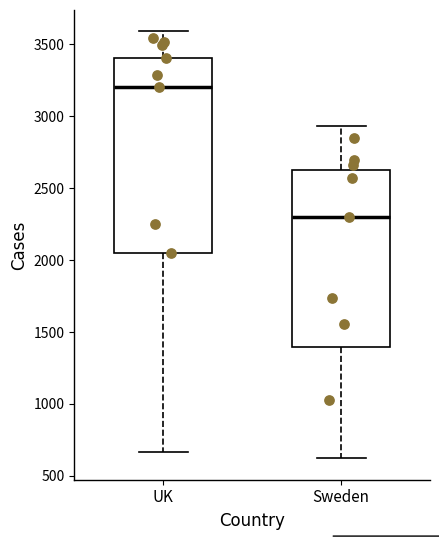

Where is the lower edge of the box for Sweden on the y-axis? The values are not printed on the chart, so give them approximately, as read against the axis.

1400